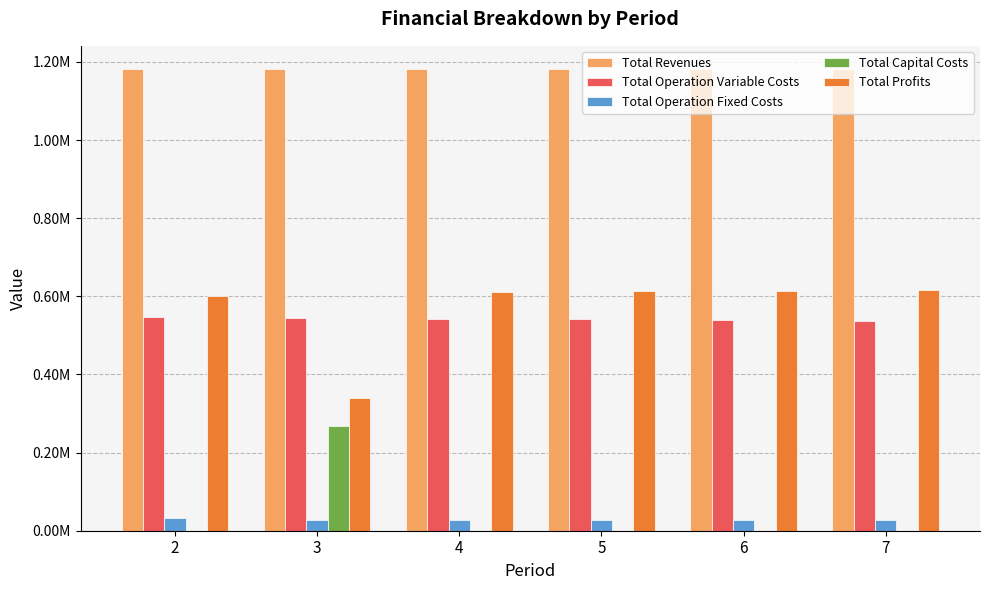

Which series has the largest total across all categories?

Total Revenues